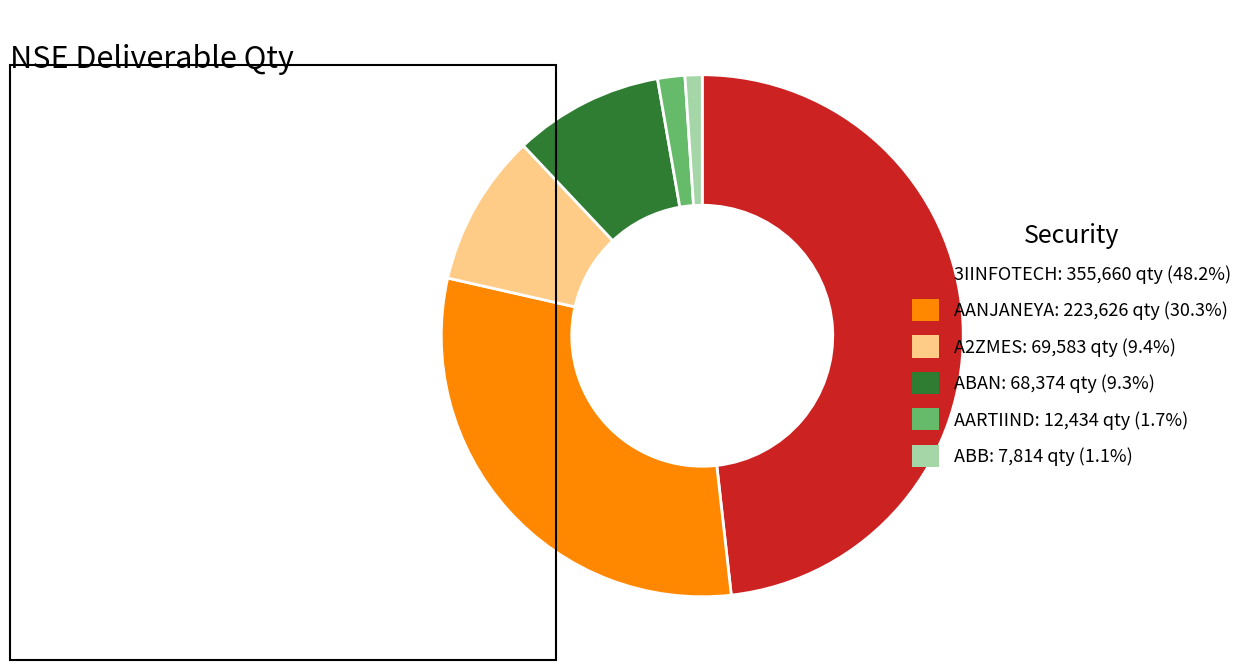

Combined, do A2ZMES: 69,583 qty (9.4%) and AANJANEYA: 223,626 qty (30.3%) account for over 50%?

No